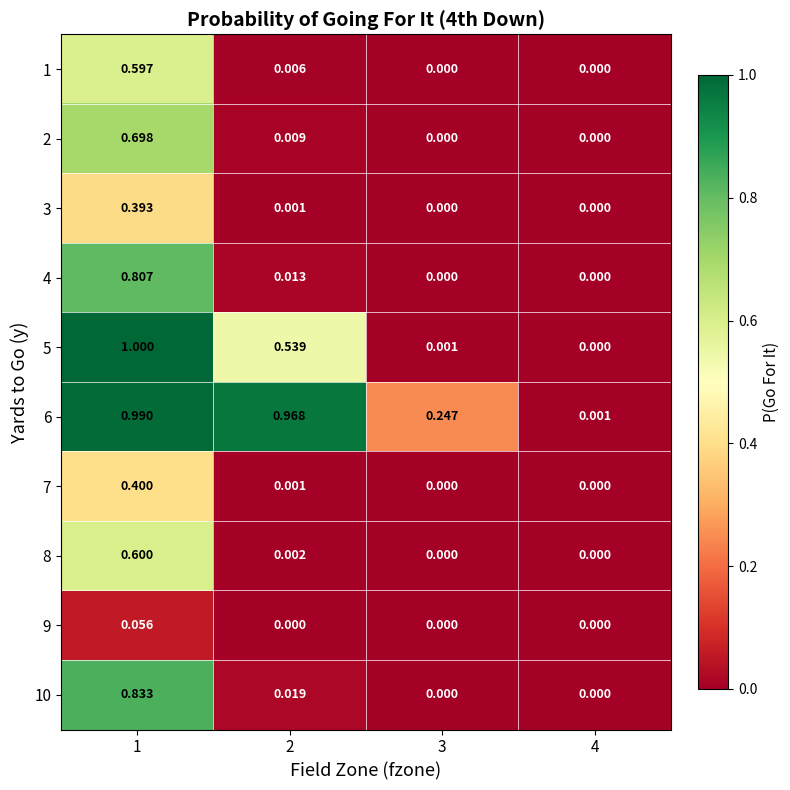

Reading right to left, transcribe all the data shown in this chart.

1: 4=0.0	3=0.0	2=0.0	1=0.6
2: 4=0.0	3=0.0	2=0.0	1=0.7
3: 4=0.0	3=0.0	2=0.0	1=0.4
4: 4=0.0	3=0.0	2=0.0	1=0.8
5: 4=0.0	3=0.0	2=0.5	1=1.0
6: 4=0.0	3=0.2	2=1.0	1=1.0
7: 4=0.0	3=0.0	2=0.0	1=0.4
8: 4=0.0	3=0.0	2=0.0	1=0.6
9: 4=0.0	3=0.0	2=0.0	1=0.1
10: 4=0.0	3=0.0	2=0.0	1=0.8